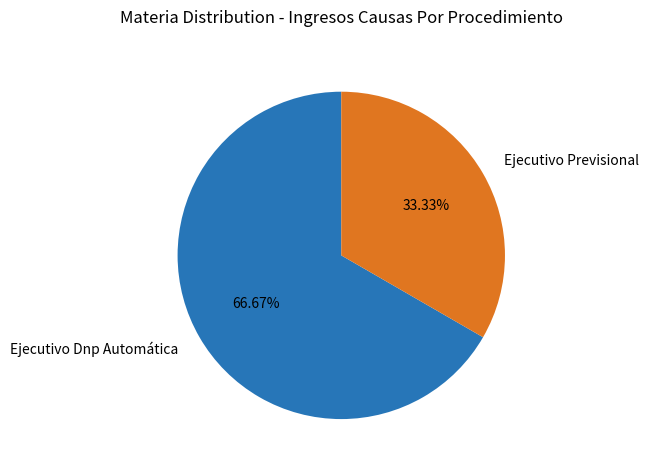

What is the largest slice in the pie chart?

Ejecutivo Dnp Automática